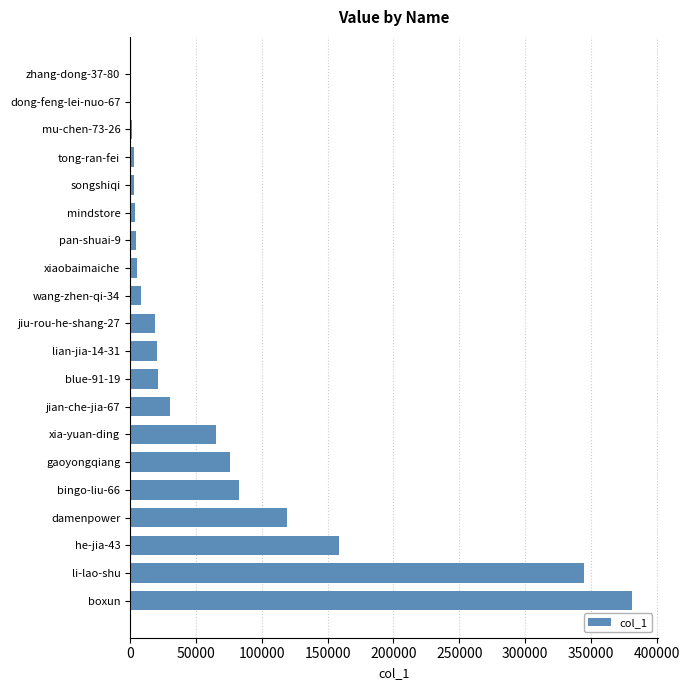

Is it true that the value at xia-yuan-ding is 65192?

True